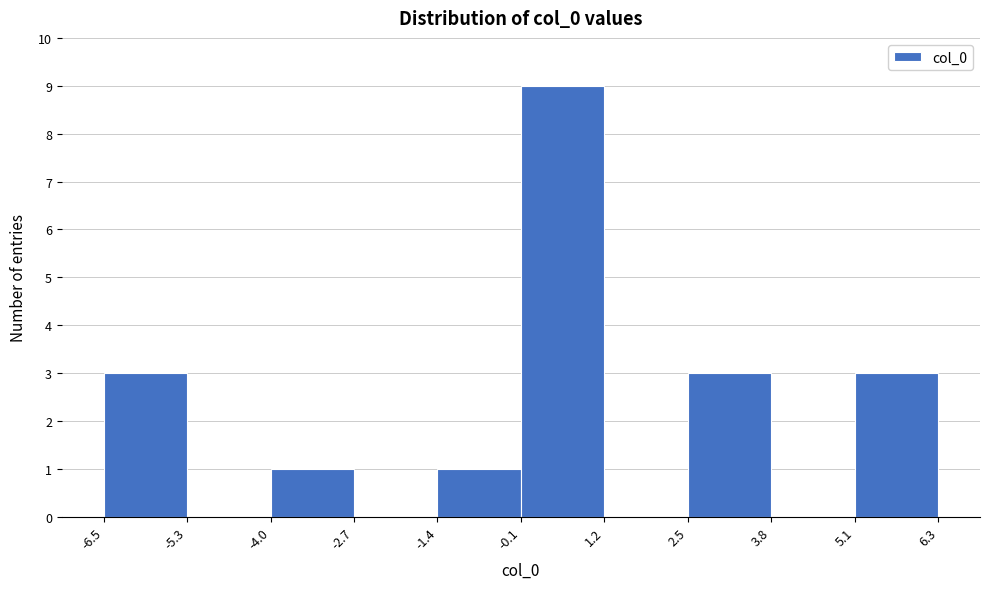

Reading left to right, transcribe this chart: for each bar, give the range it covers on the x-axis and its height. The values are not printed on the chart, so give them approximately, as read against the axis.

-6.5 to -5.3: 3
-5.3 to -4.0: 0
-4.0 to -2.7: 1
-2.7 to -1.4: 0
-1.4 to -0.1: 1
-0.1 to 1.2: 9
1.2 to 2.5: 0
2.5 to 3.8: 3
3.8 to 5.1: 0
5.1 to 6.3: 3